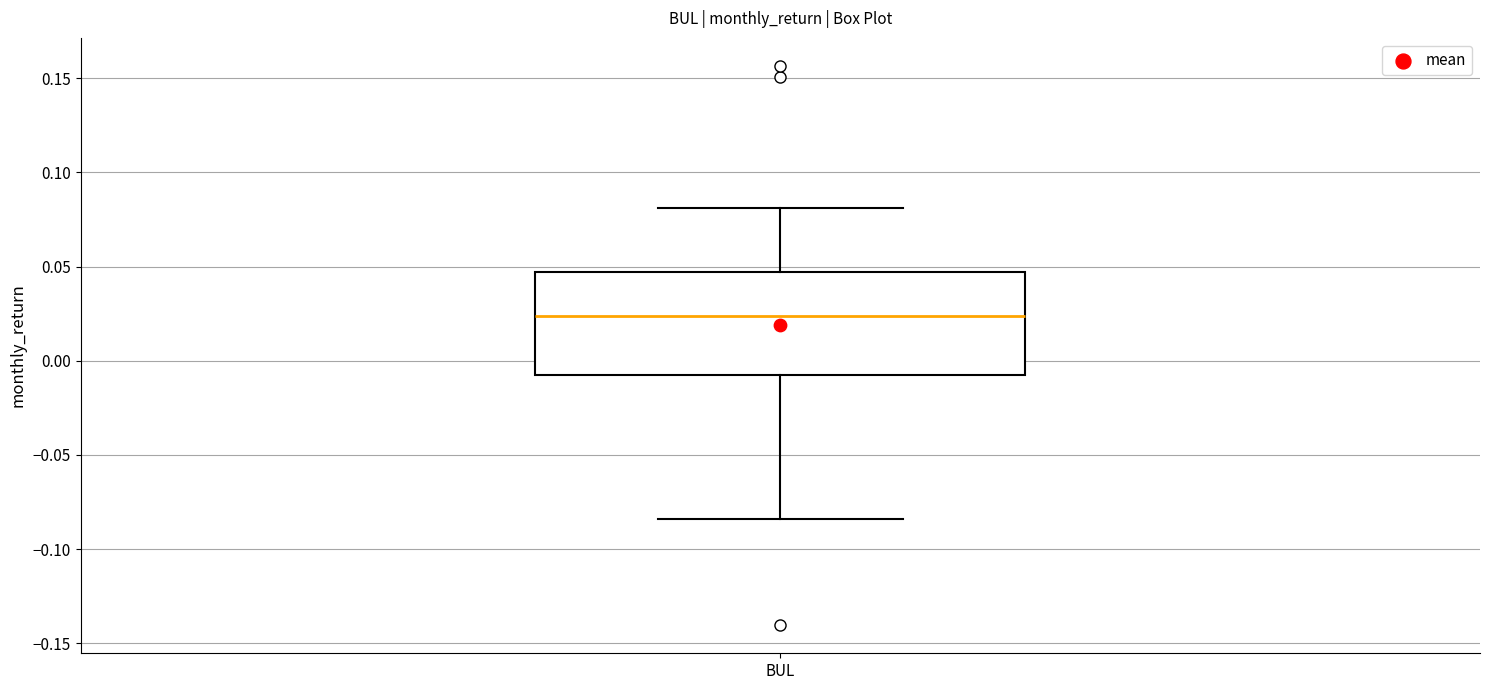

Transcribe this box plot: give where the median line is, the range the box spans, and where the two whiskers end, as read against the y-axis. The values are not printed on the chart, so give them approximately, as read against the axis.

median 0.025, box -0.005 to 0.045, whiskers -0.085 to 0.080